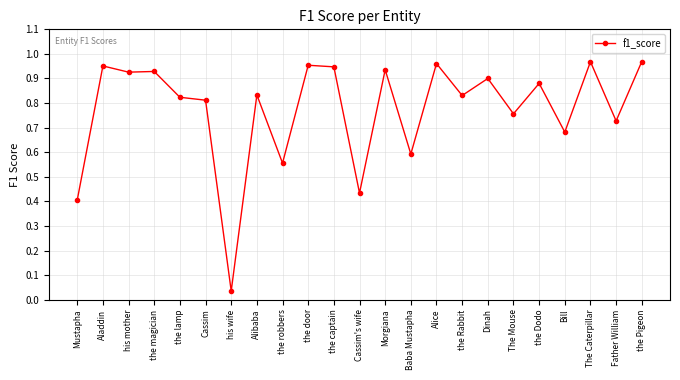

What is the sum of the values at Baba Mustapha and The Mouse?

1.3